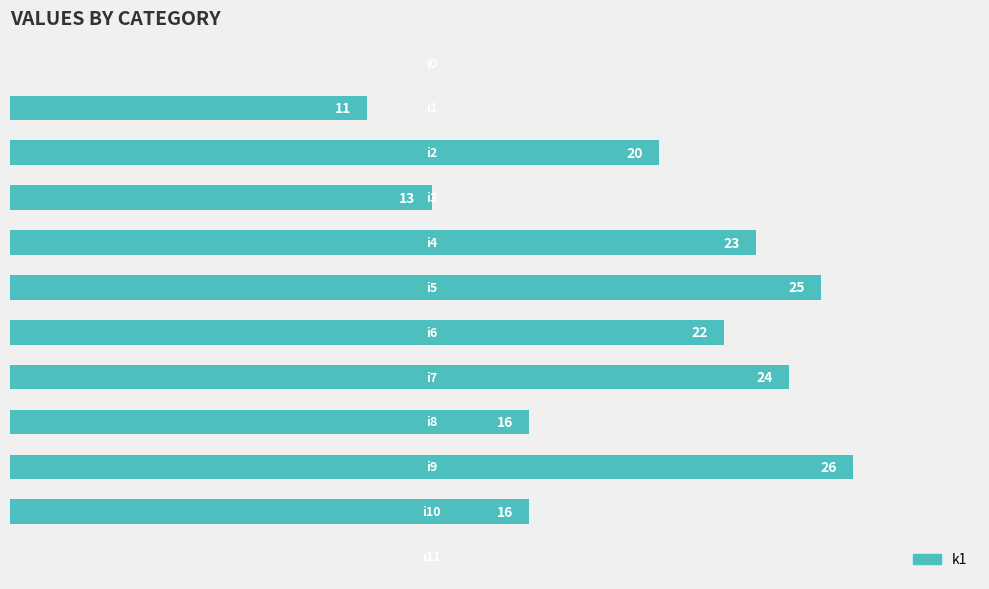

What is the difference between the maximum and minimum values?

26